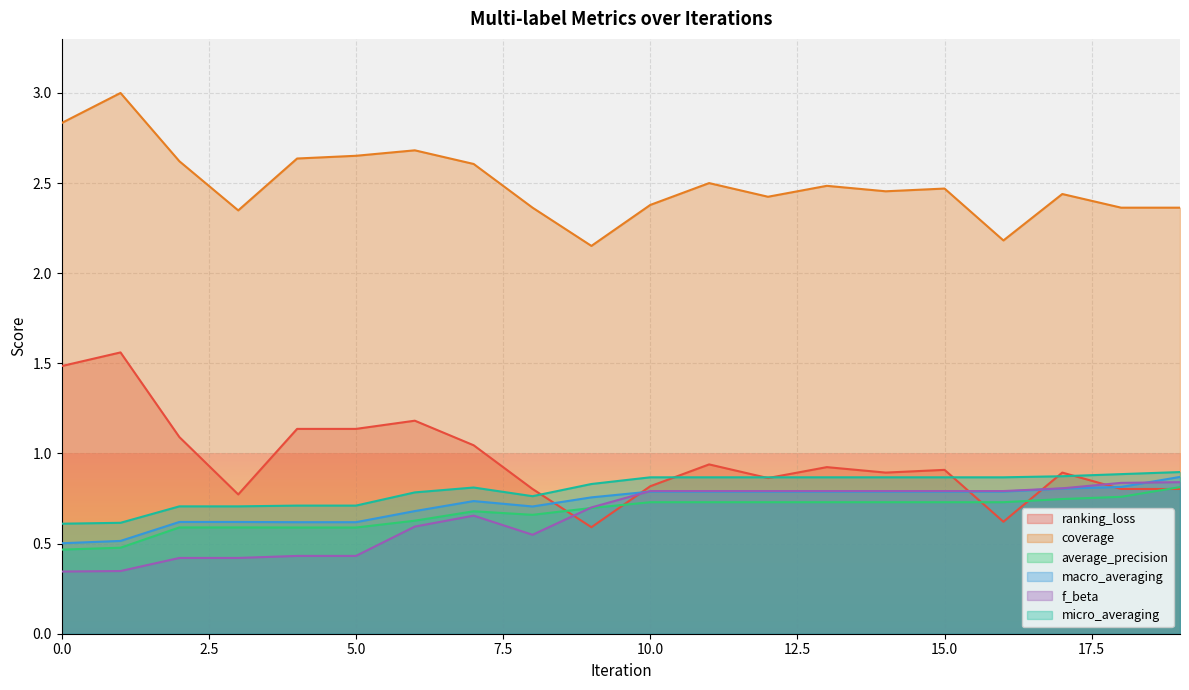

How many lines are shown in the chart?

6